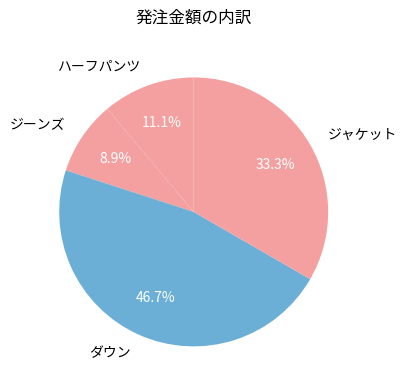

How many slices are in this pie chart?

4